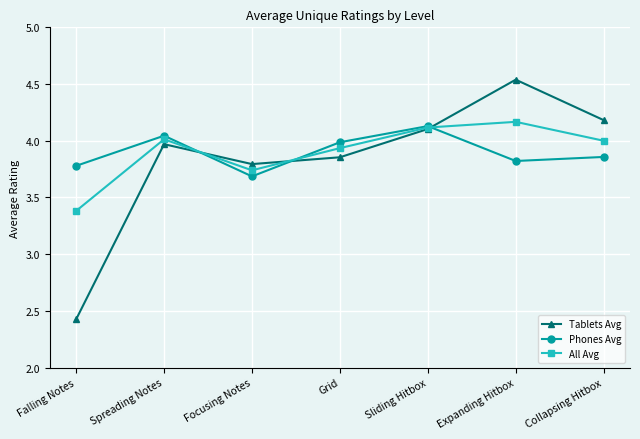

Which series changed the most between Focusing Notes and Expanding Hitbox?

Tablets Avg